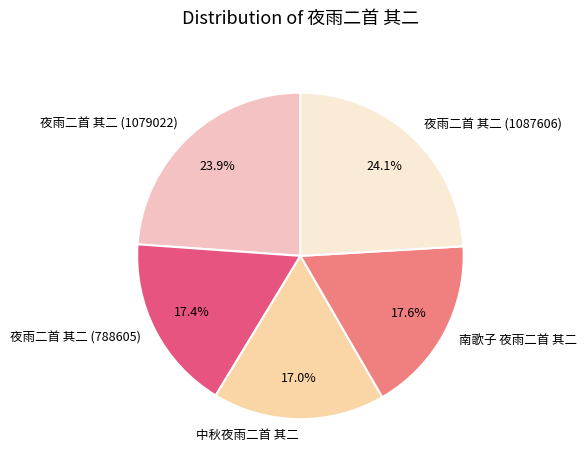

Approximately how many times larger is the value at 夜雨二首 其二 (1079022) compared to 夜雨二首 其二 (788605)?

1.4